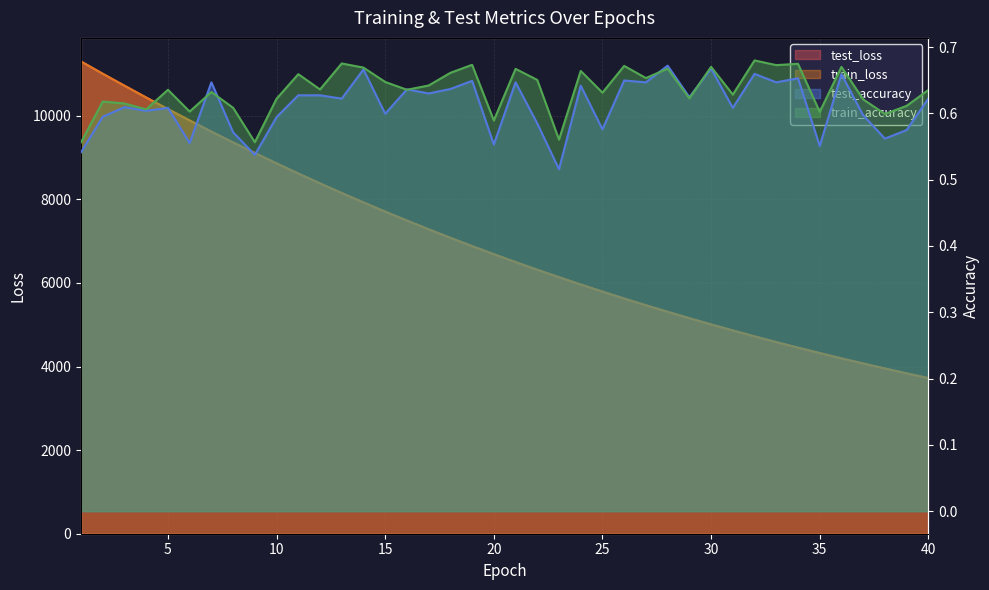

What is the average value of the test_loss series?

6917.5